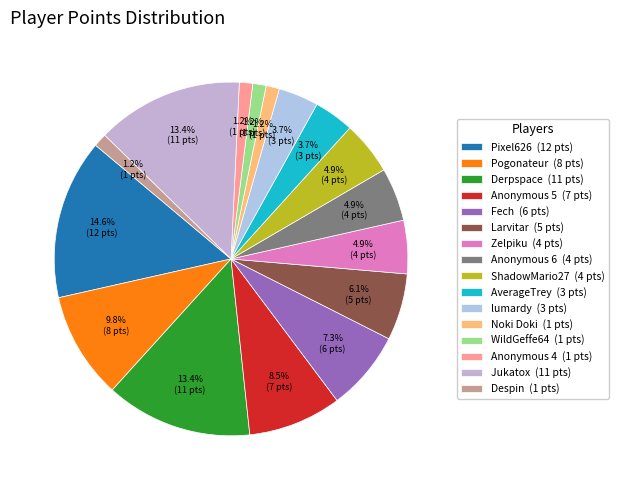

To the nearest percent, what portion does Noki Doki represent?

1%